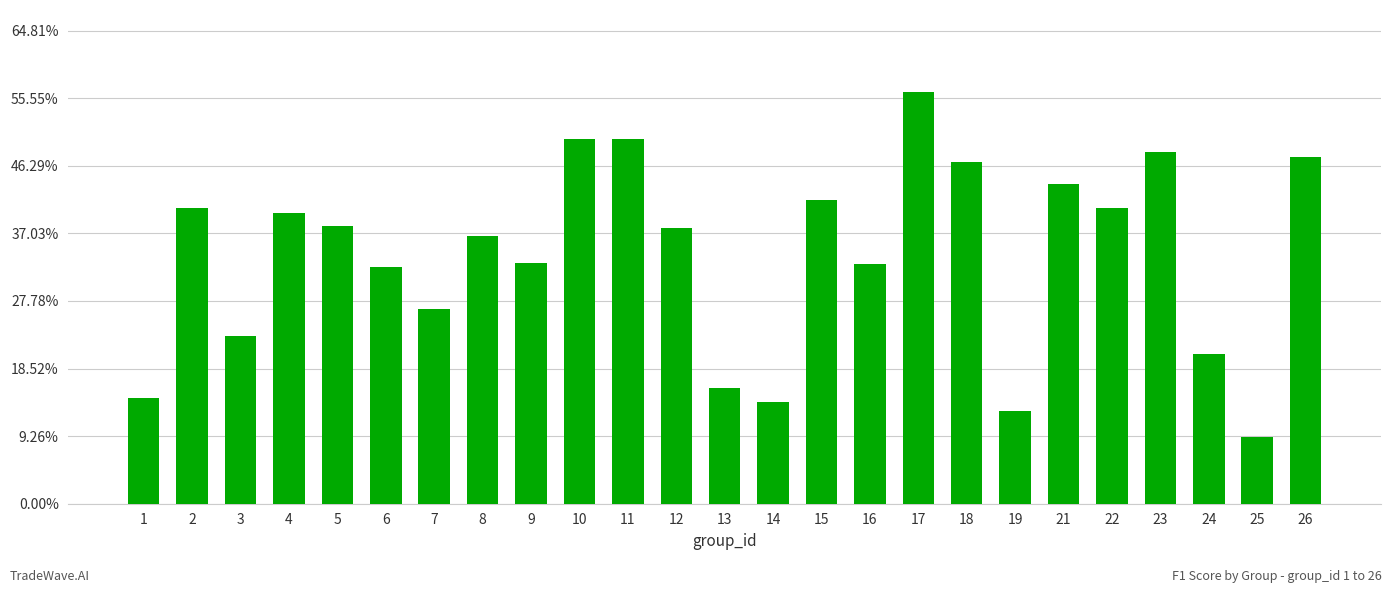

Rank the categories by value from lowest to highest.

25, 19, 14, 1, 13, 24, 3, 7, 6, 16, 9, 8, 12, 5, 4, 22, 2, 15, 21, 18, 26, 23, 10, 11, 17